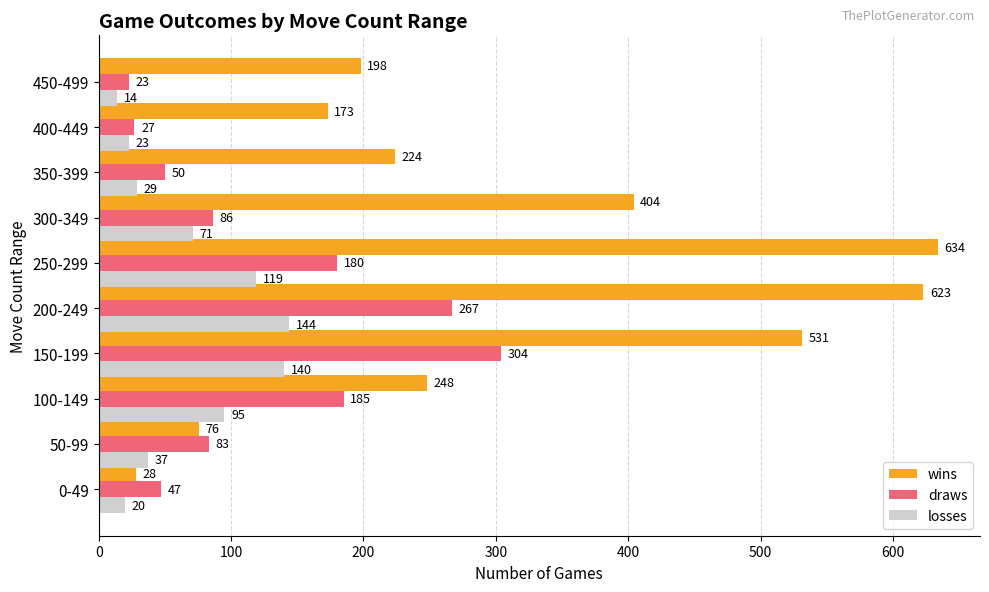

What is the minimum value shown in the chart?

14